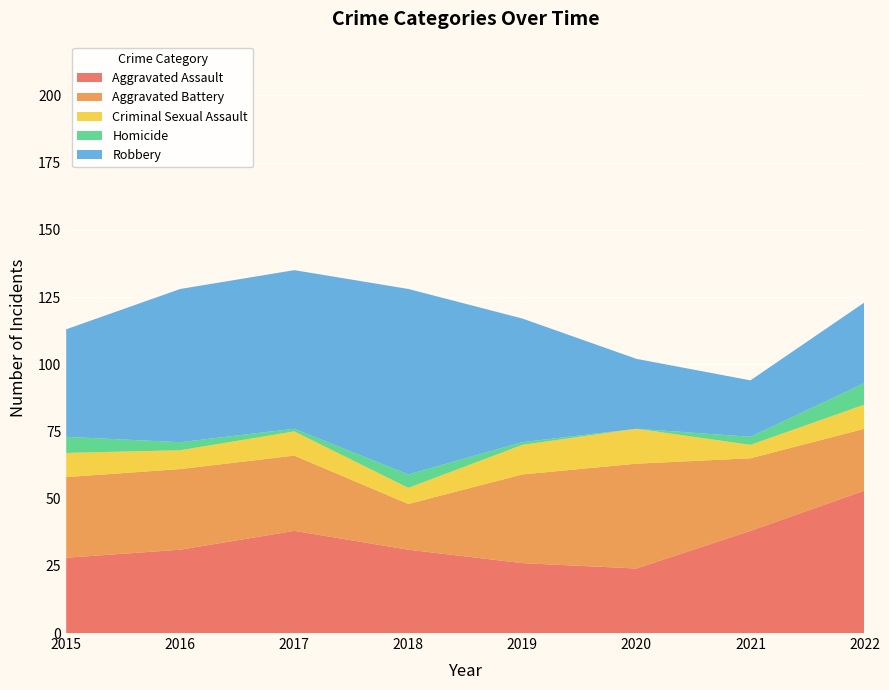

Reading left to right, list all the values displayed in this chart.

Aggravated Assault: 2015=28	2016=31	2017=38	2018=31	2019=26	2020=24	2021=38	2022=53
Aggravated Battery: 2015=30	2016=30	2017=28	2018=17	2019=33	2020=39	2021=27	2022=23
Criminal Sexual Assault: 2015=9	2016=7	2017=9	2018=6	2019=11	2020=13	2021=5	2022=9
Homicide: 2015=6	2016=3	2017=1	2018=5	2019=1	2020=0	2021=3	2022=8
Robbery: 2015=40	2016=57	2017=59	2018=69	2019=46	2020=26	2021=21	2022=30